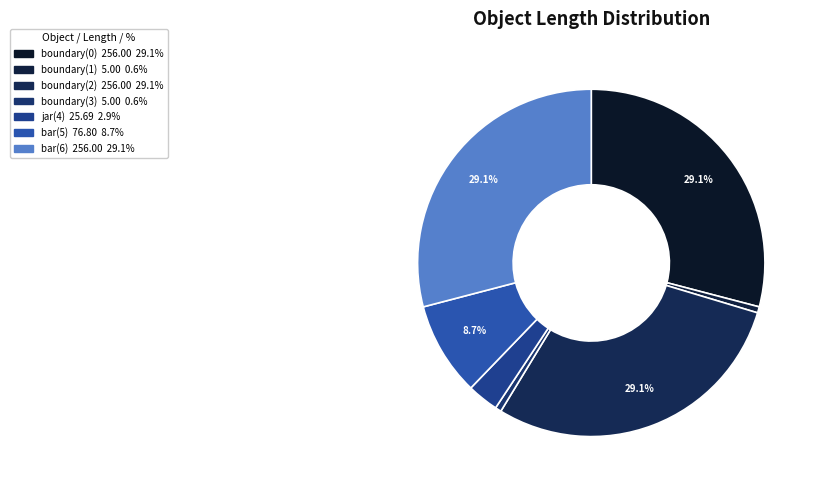

Does bar(6) account for over 50% of the chart?

No